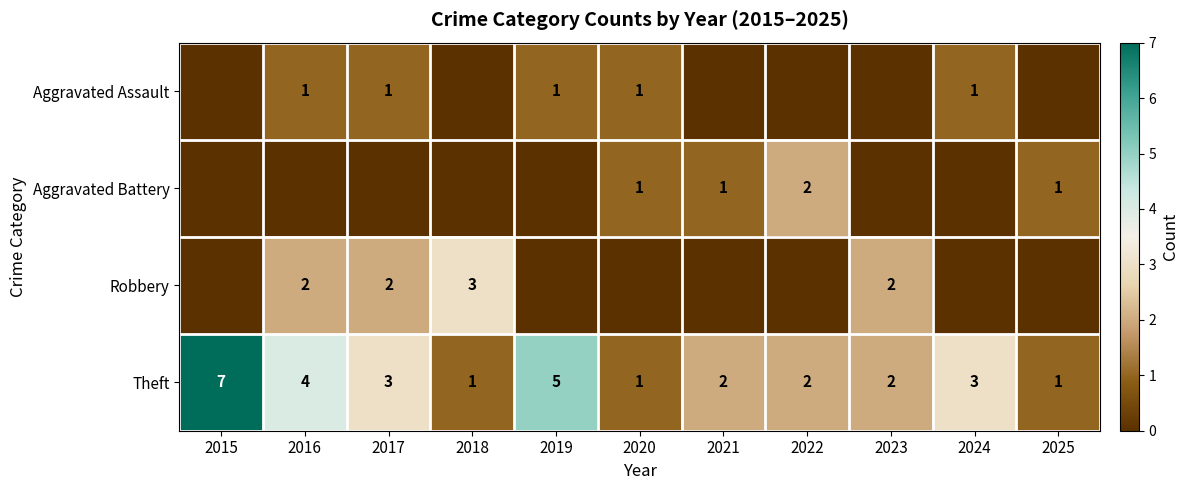

Is it true that Robbery equals 1 at 2023?

False